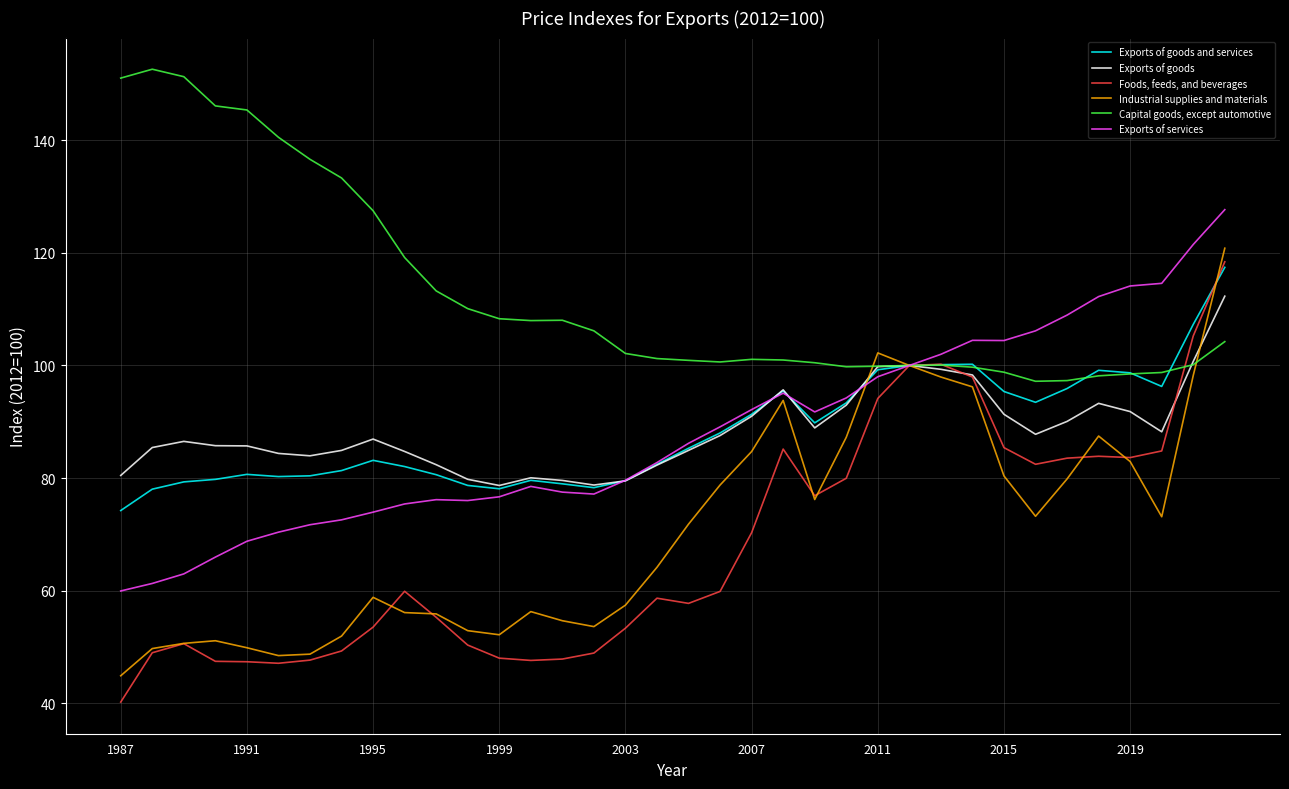

What are all the series names shown in the legend?

Exports of goods and services, Exports of goods, Foods, feeds, and beverages, Industrial supplies and materials, Capital goods, except automotive, Exports of services